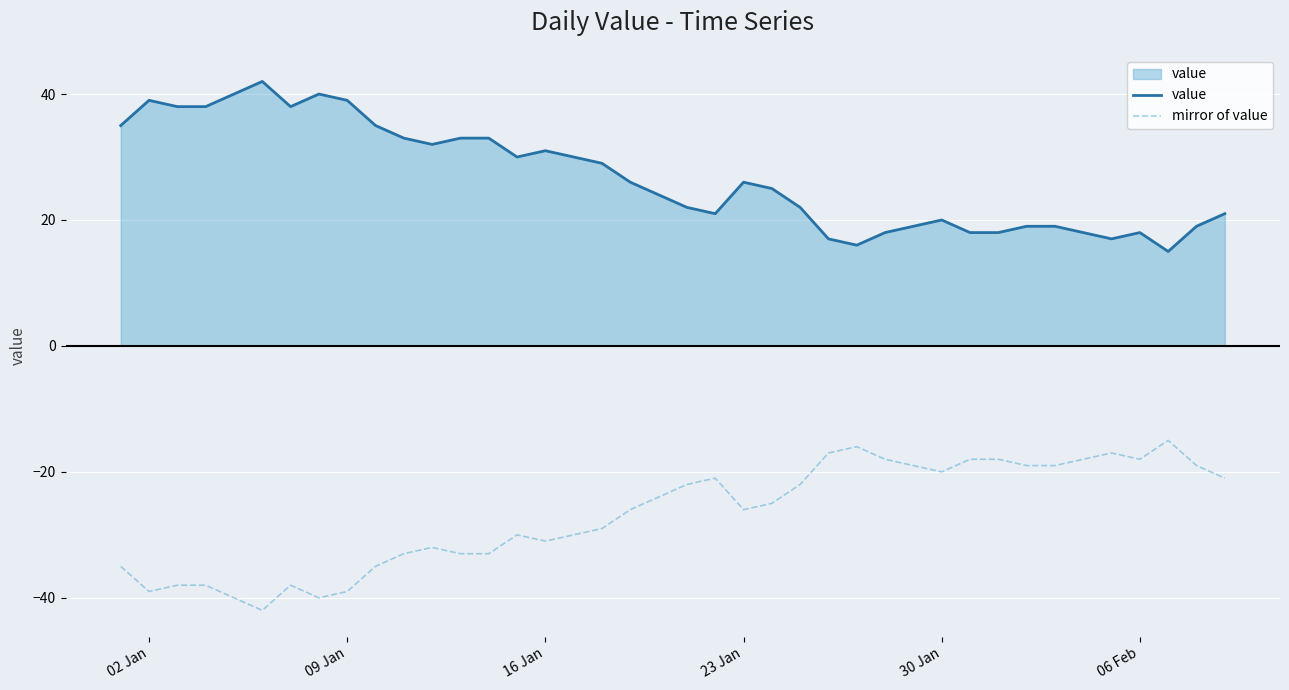

Rank the series by their maximum value, from highest to lowest.

value, mirror of value